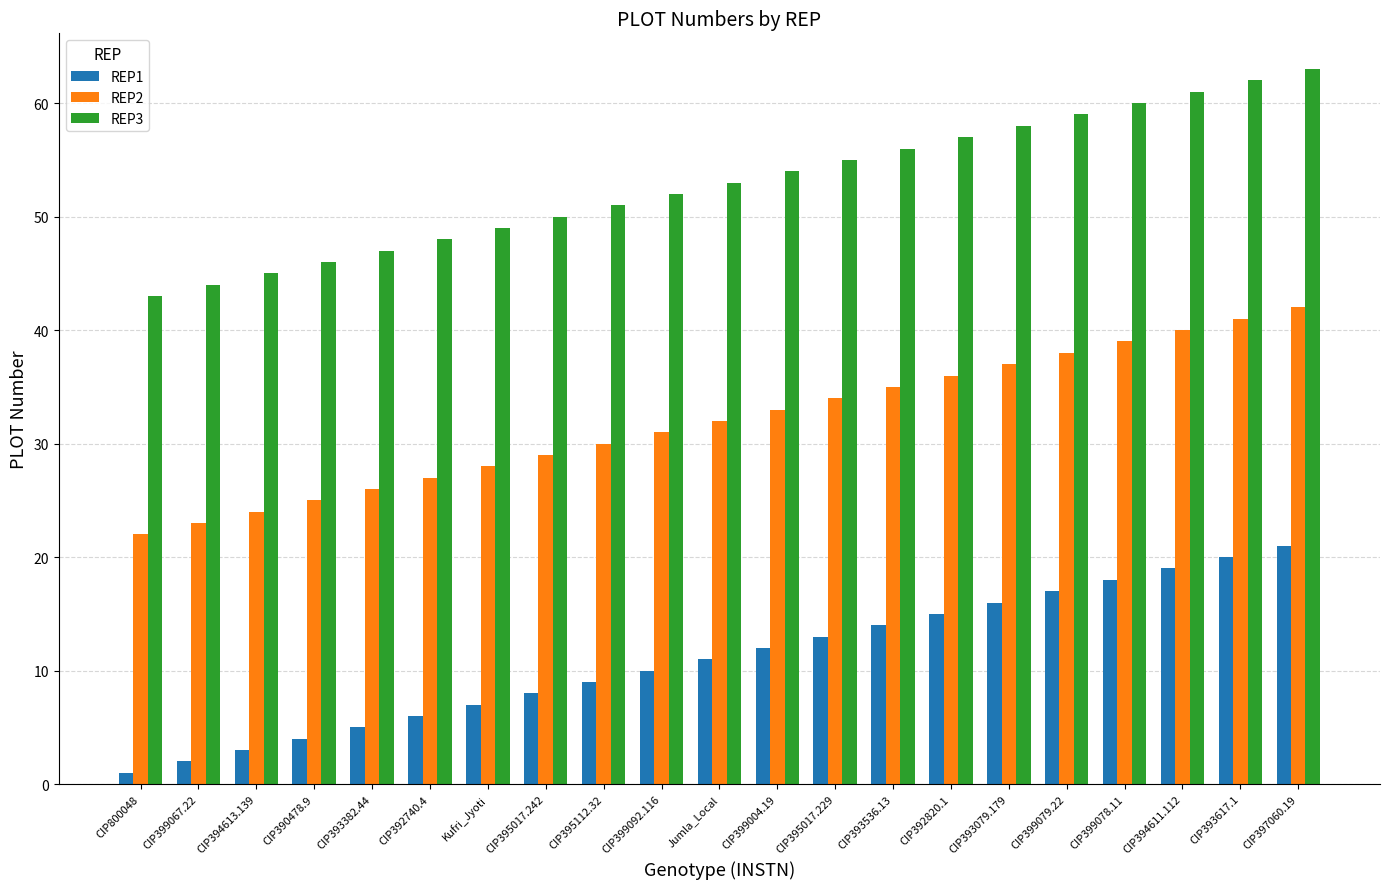

At which category is the sum across all series the highest?

CIP397060.19